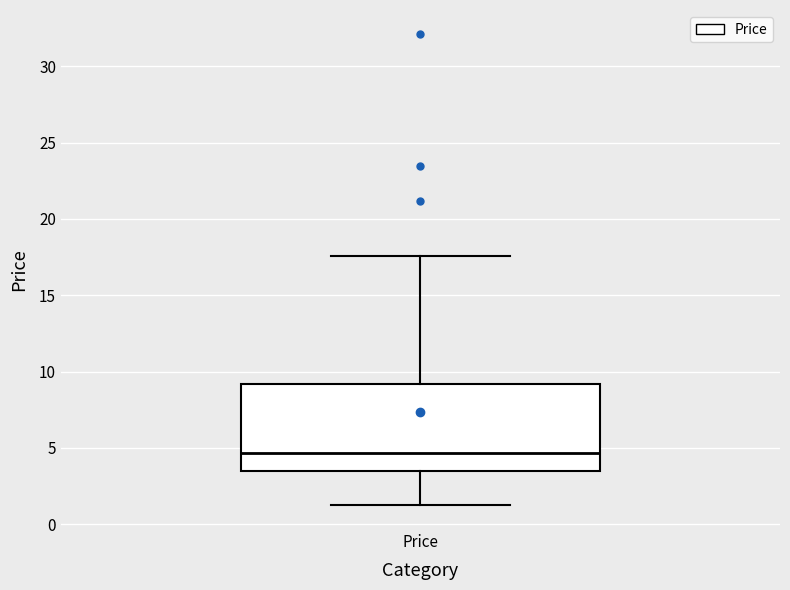

Where does the lower whisker of the box for Price end on the y-axis? The values are not printed on the chart, so give them approximately, as read against the axis.

1.0